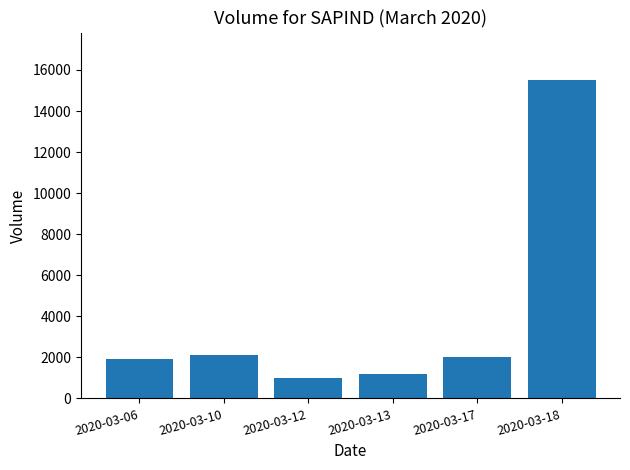

Reading right to left, transcribe all the data shown in this chart.

15500	2000	1200	1000	2100	1900